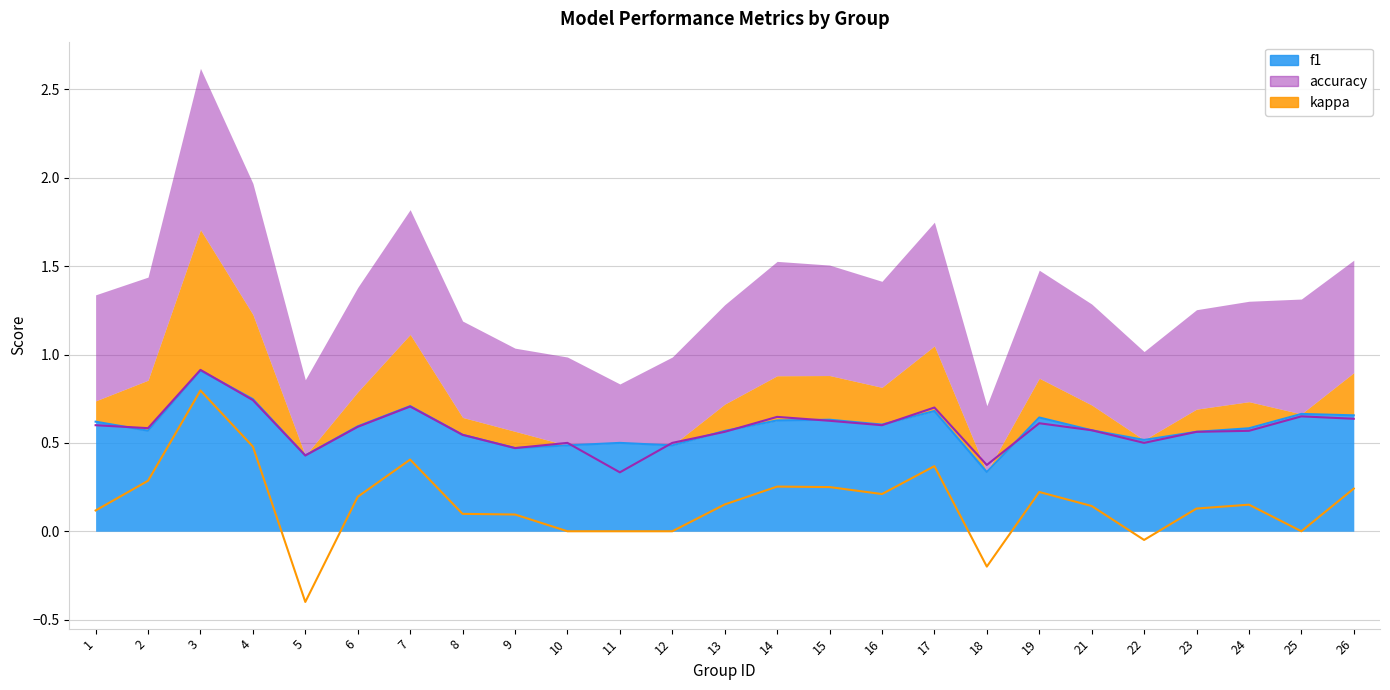

True or false: accuracy and kappa intersect in this chart.

False